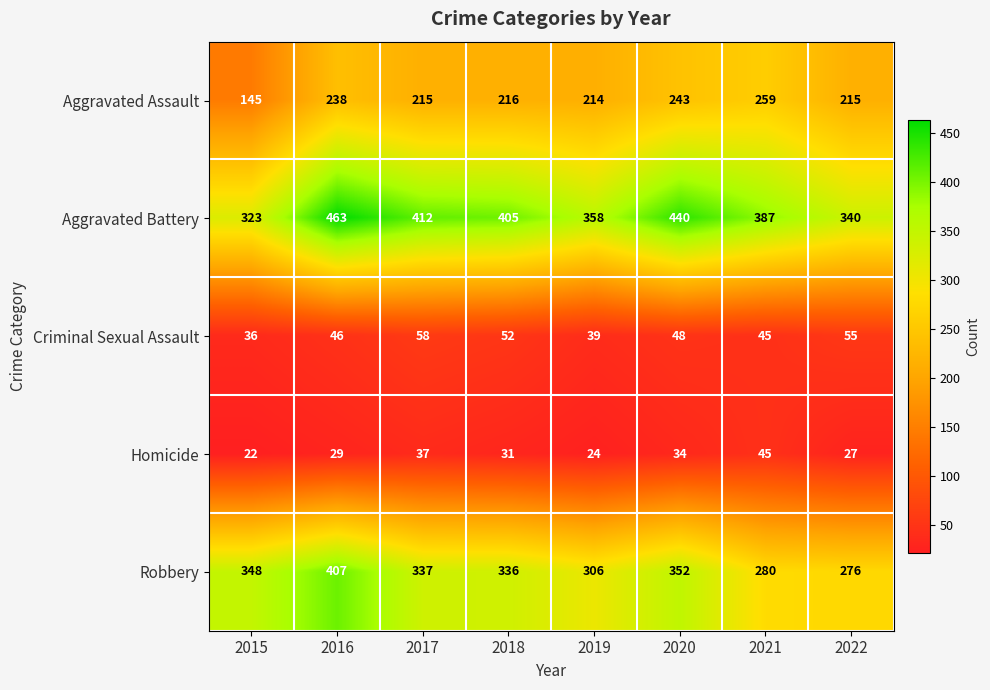

Where does the Criminal Sexual Assault series first go above 48?

2017